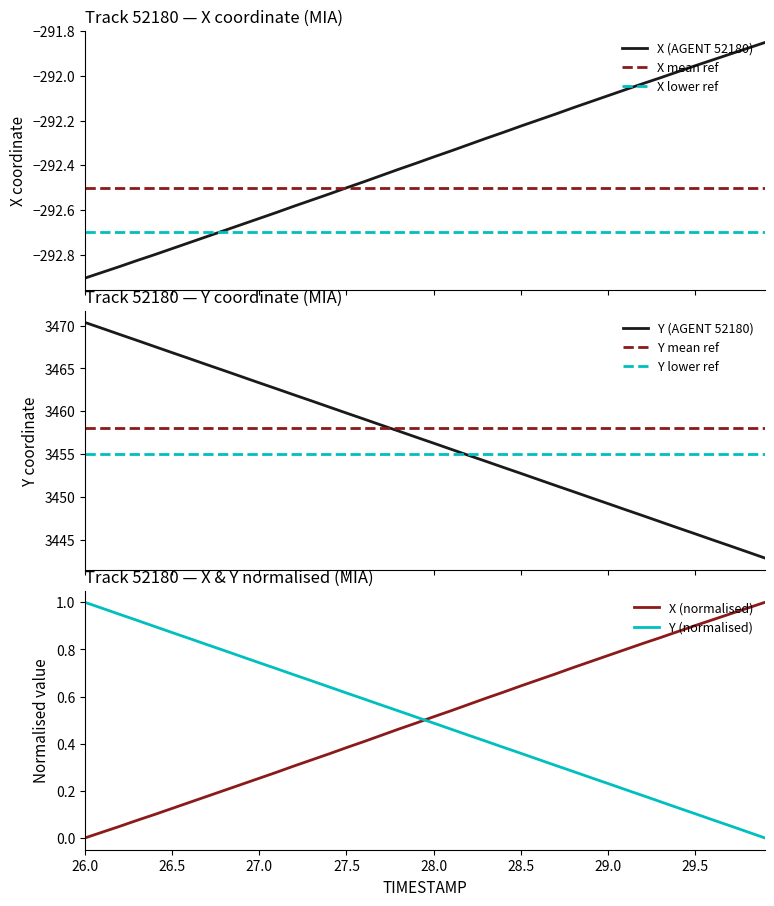

Which category has the highest value in the Y series?

26.0